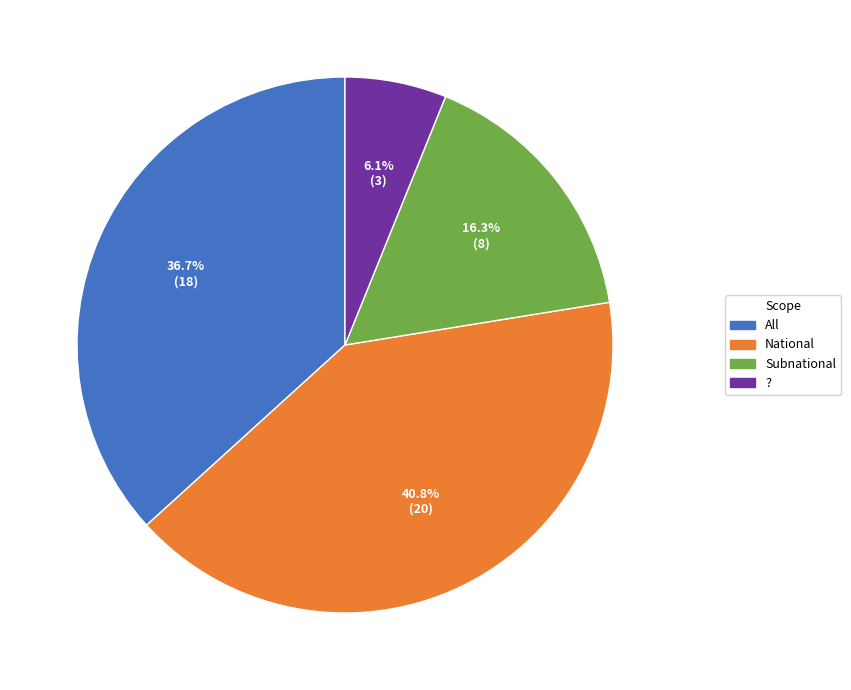

Which category has the biggest portion of the pie?

National